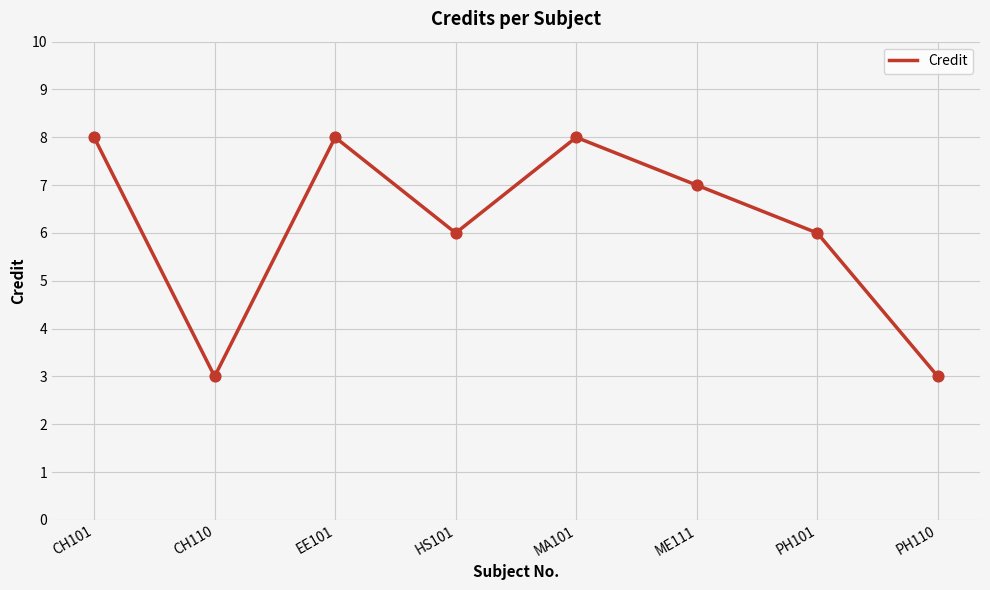

What is the change in value from EE101 to PH110?

-5